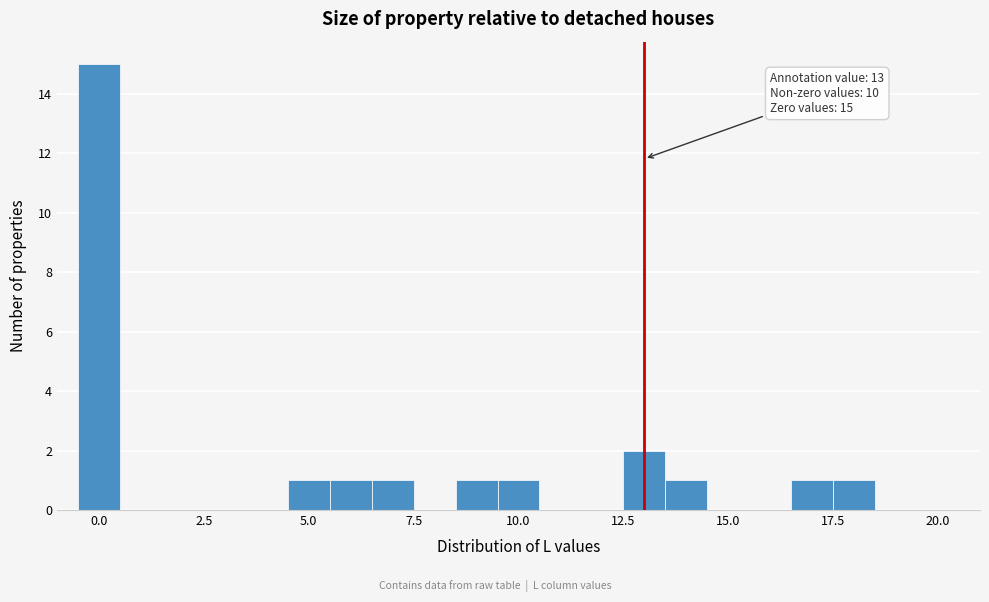

Read against the x-axis, roughly where is the centre of the tallest bar?

0.0